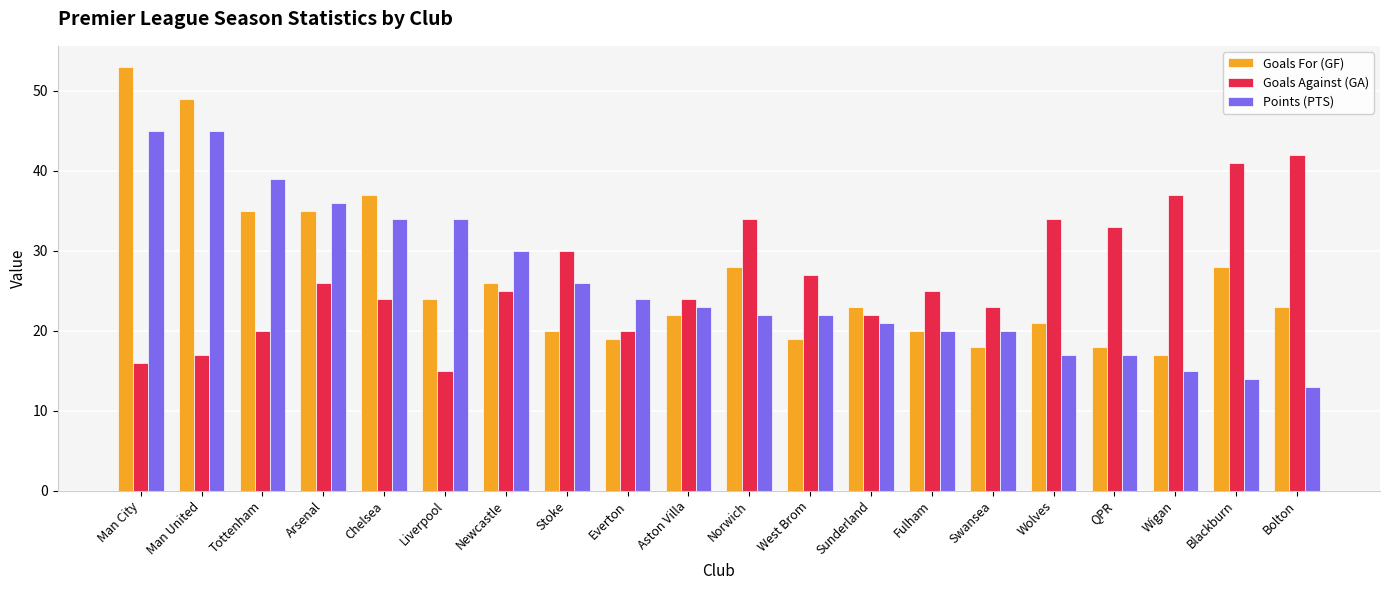

What is the highest value of the Points (PTS) series?

45